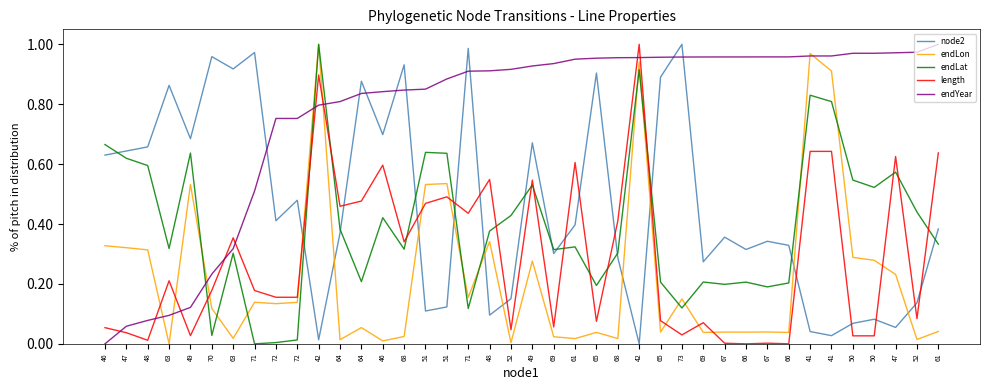

In node2, how many points are lower than both neighbors (excluding endpoints)?

13